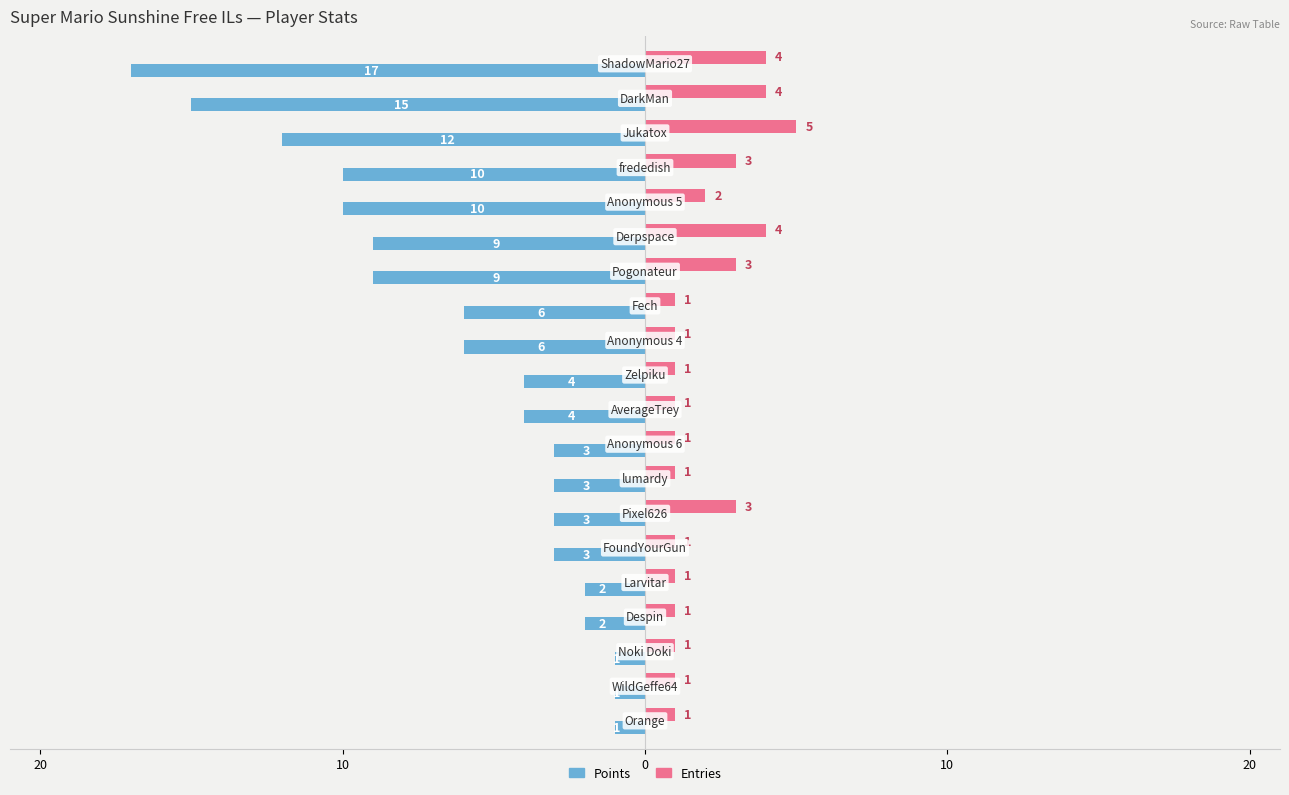

What are all the series names shown in the legend?

Points, Entries